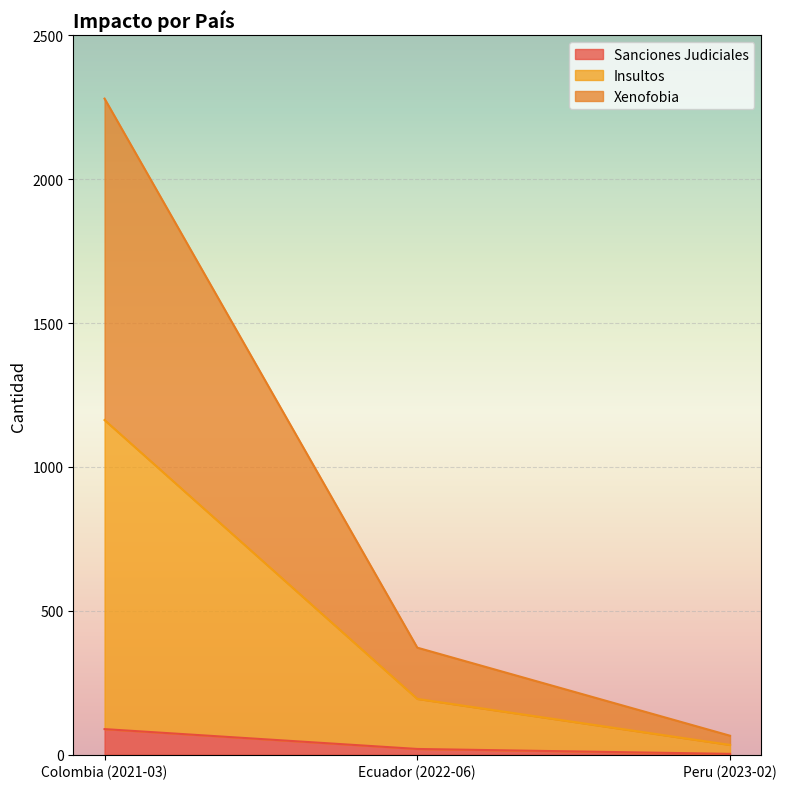

What is the sum of all Sanciones Judiciales values?

112